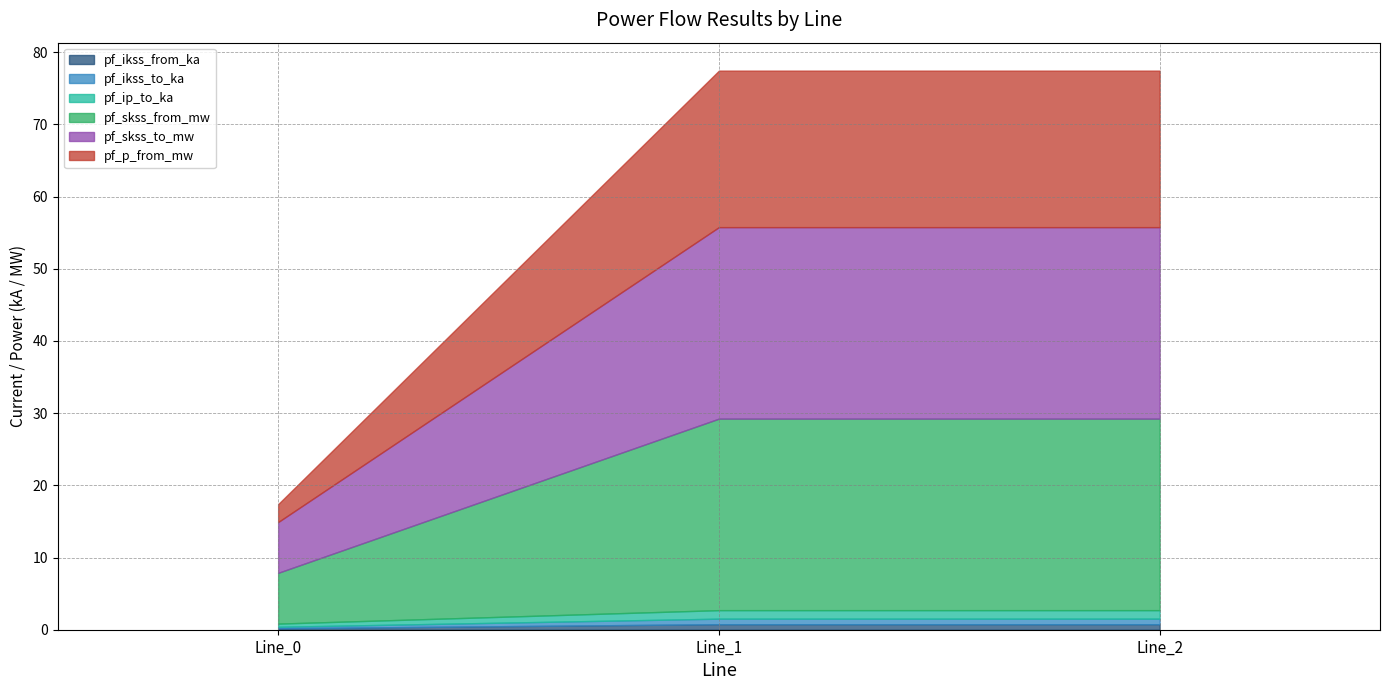

Where does the pf_skss_from_mw series first go above 26?

Line_1